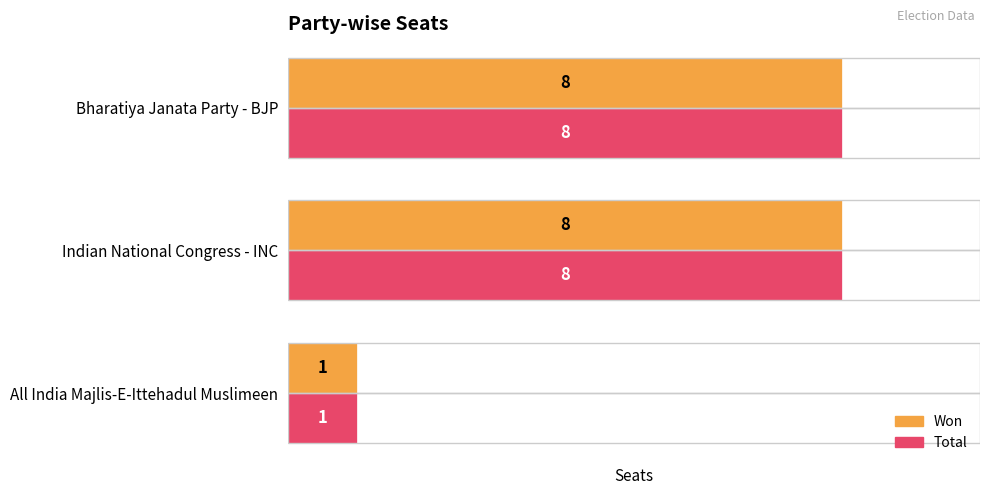

How many values in the Won series are below 8?

1